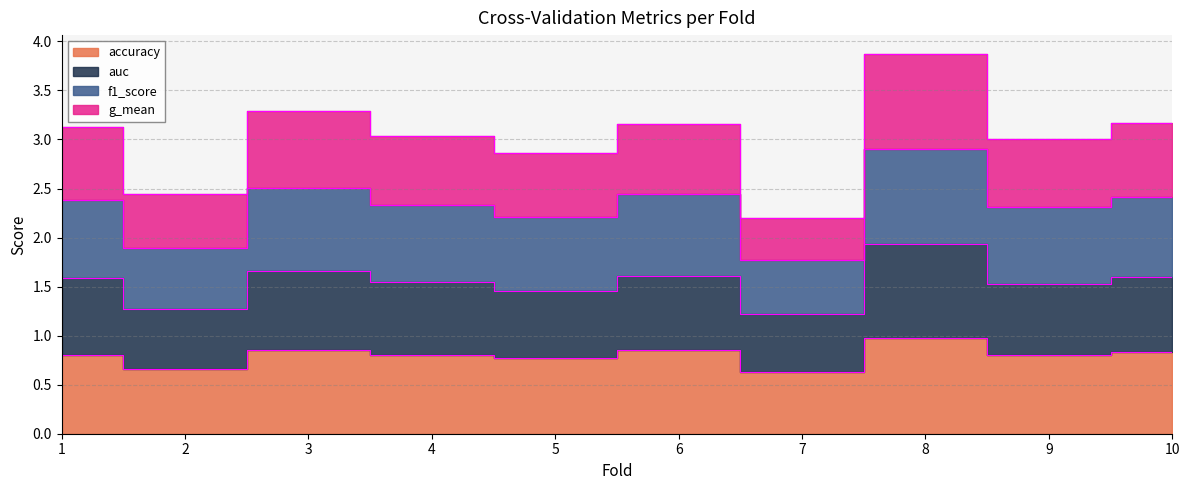

Where is the first local maximum for f1_score?

3